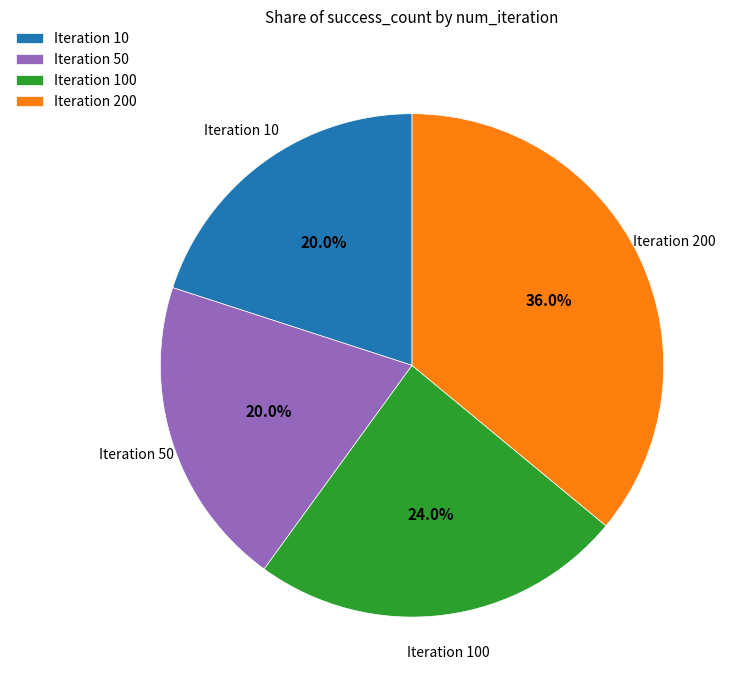

Count the number of slices in the pie.

4